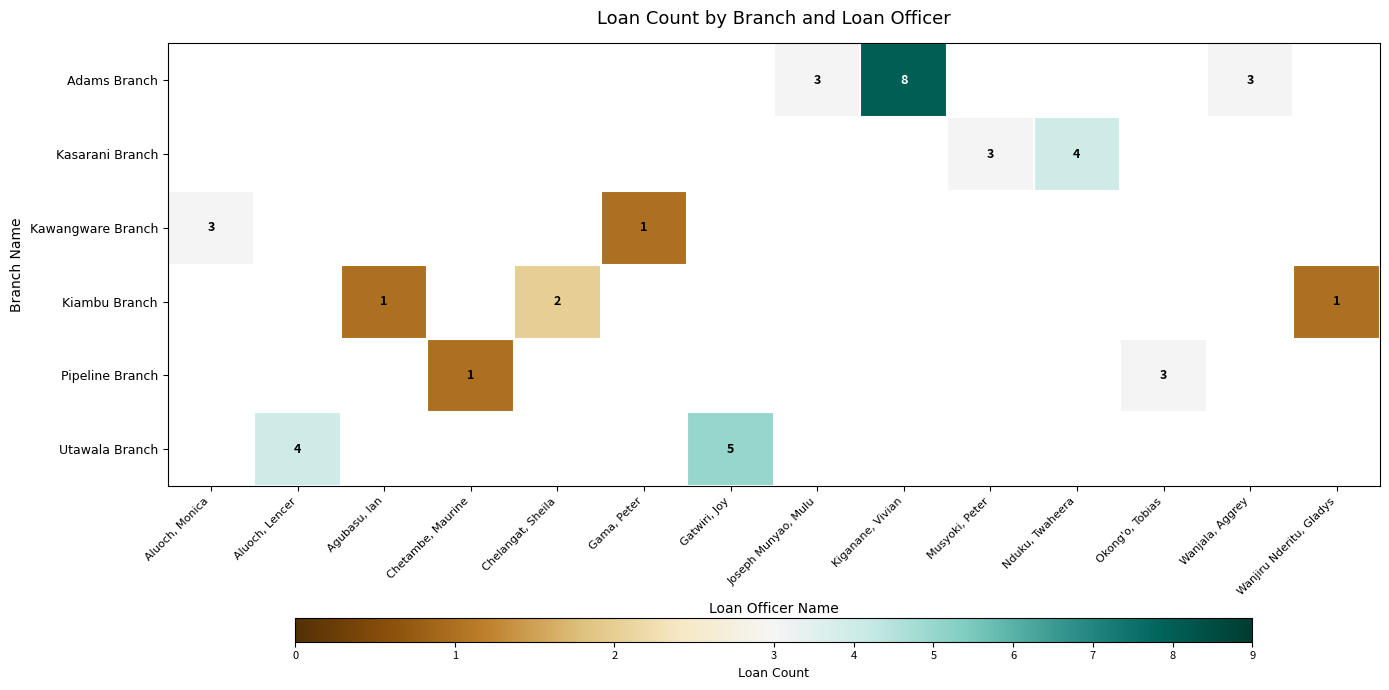

What is the smallest value displayed?

1.0